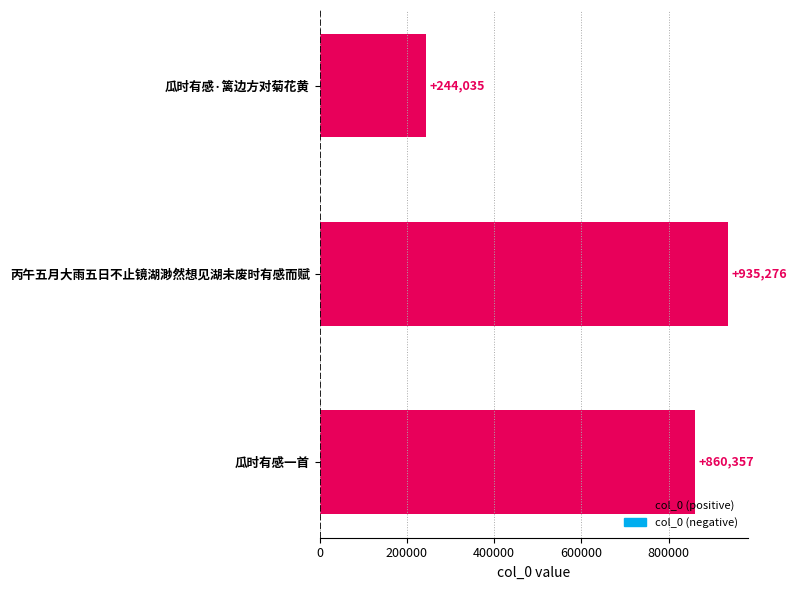

Does the chart contain stacked bars?

No